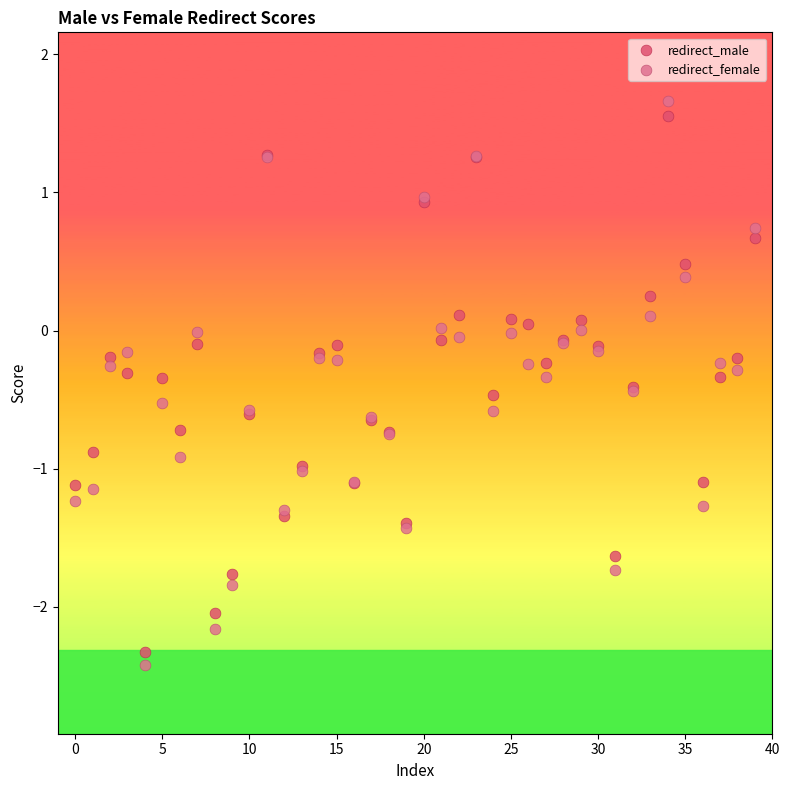

What are all the series names shown in the legend?

redirect_male, redirect_female